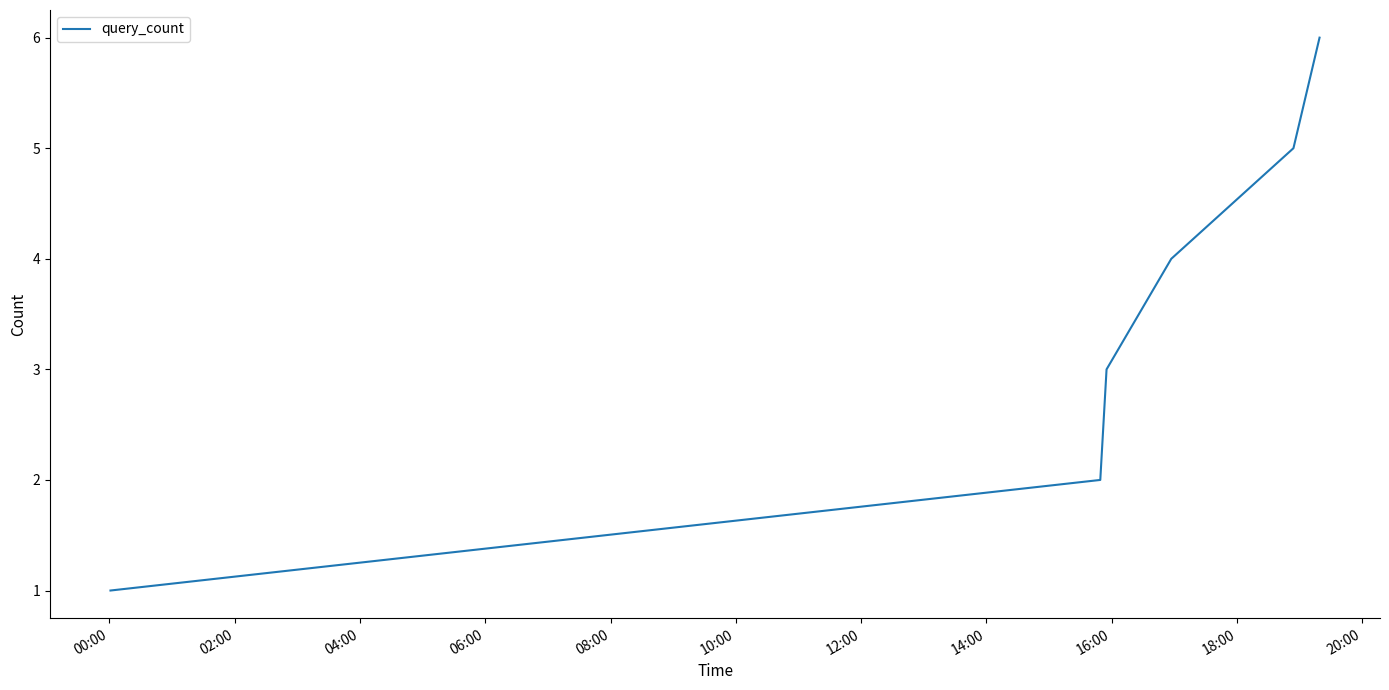

What is the difference between the second highest and second lowest values?

3